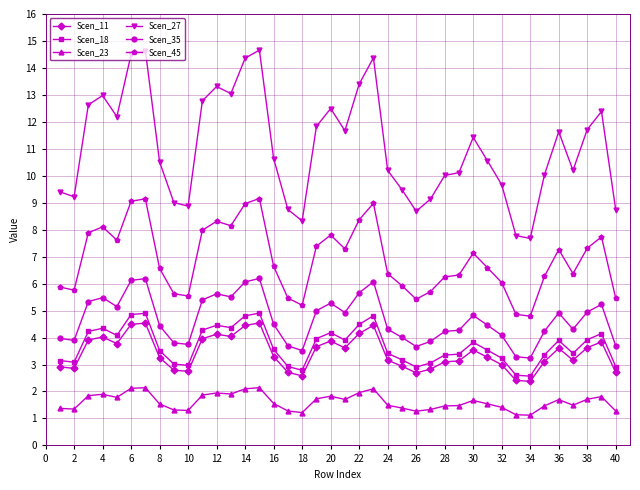

What is the maximum value shown in the chart?

14.7